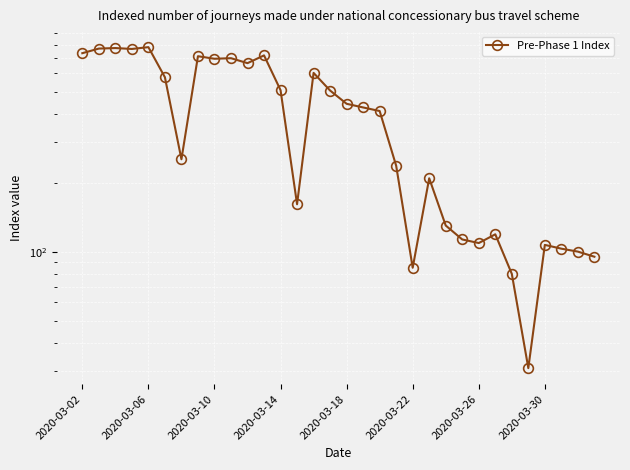

Does the chart display data point markers on the line(s)?

Yes